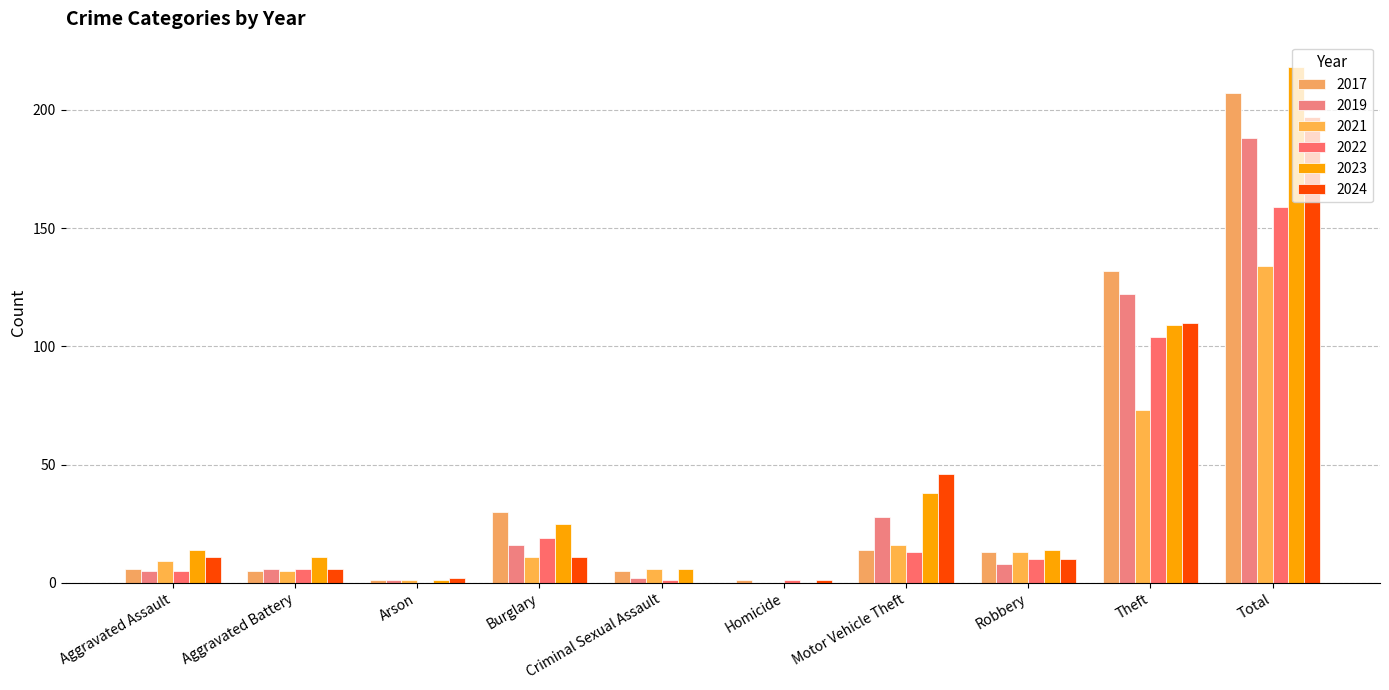

Where does the 2022 series first go above 10?

Burglary